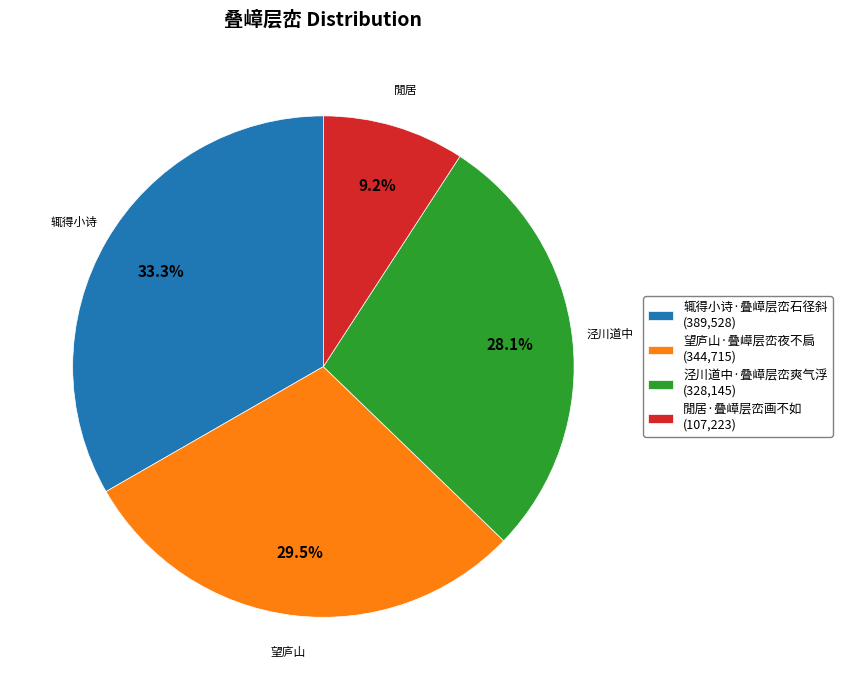

Which has a higher value, 辄得小诗·叠嶂层峦石径斜 (389,528) or 泾川道中·叠嶂层峦爽气浮 (328,145)?

辄得小诗·叠嶂层峦石径斜 (389,528)